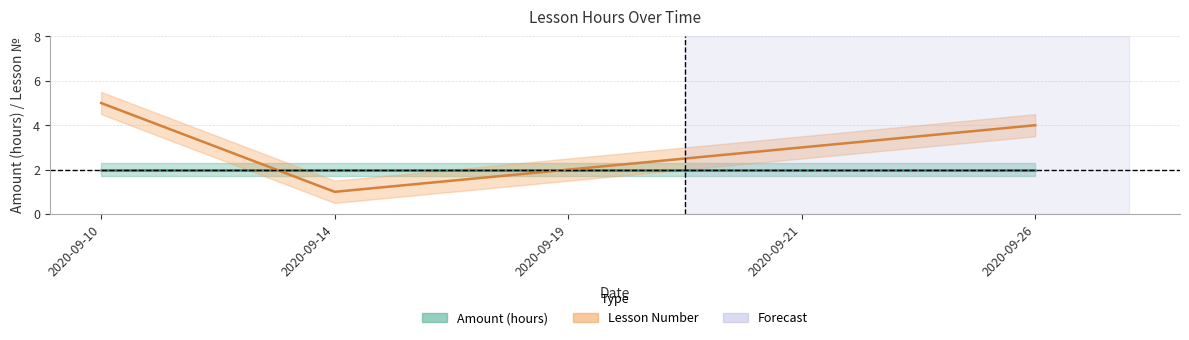

What is the change in value from 2020-09-21 to 2020-09-26?

+1